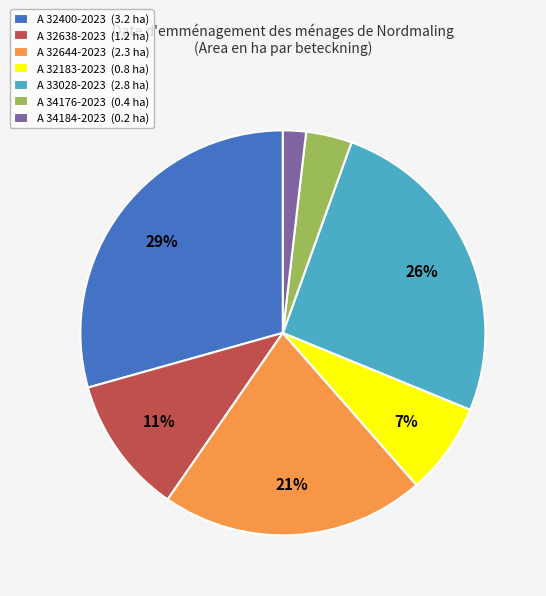

What is the smallest slice in the pie chart?

A 34184-2023